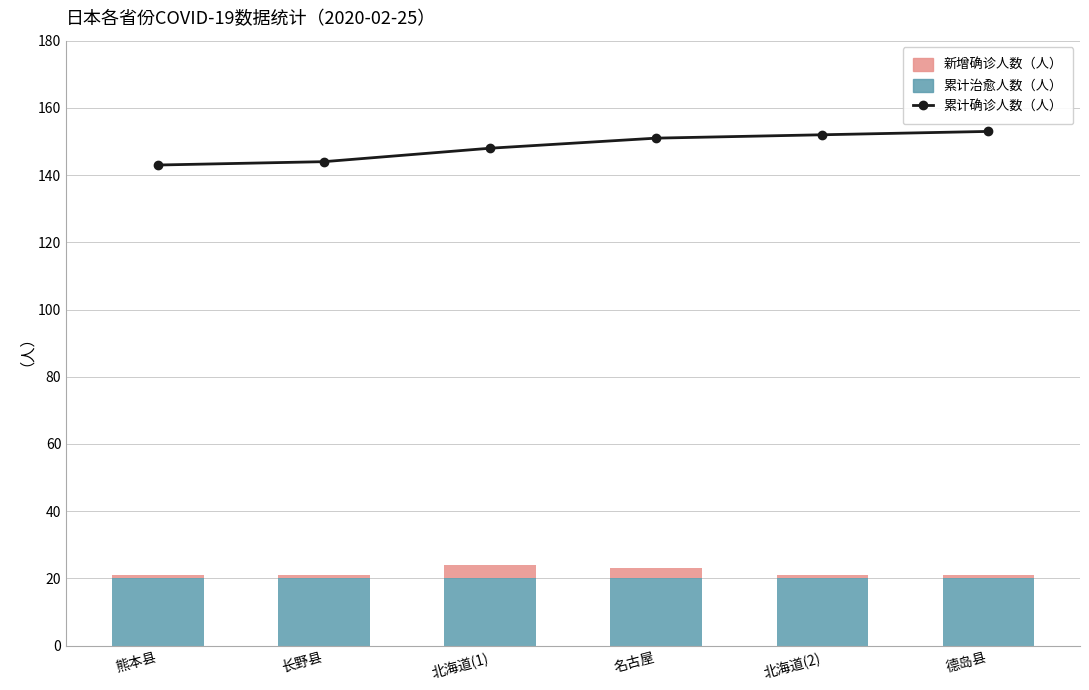

Is the value of 累计治愈人数（人） at 熊本县 greater than the value of 新增确诊人数（人） at 北海道(1)?

Yes